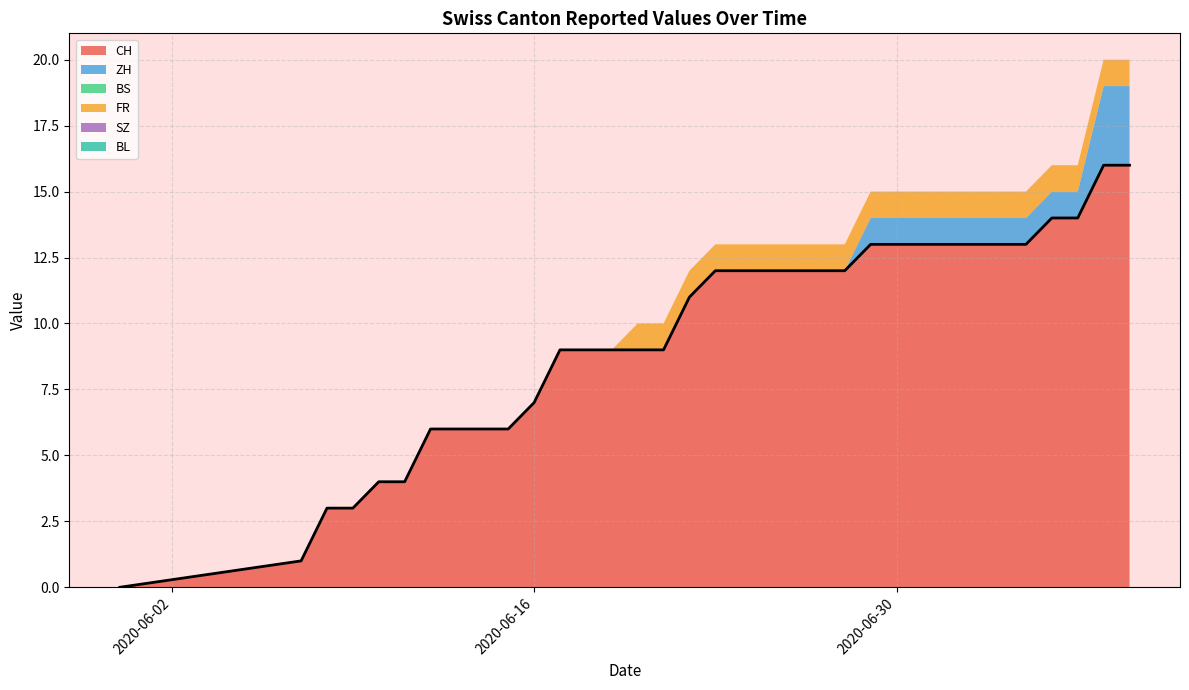

True or false: BL and ZH intersect in this chart.

False